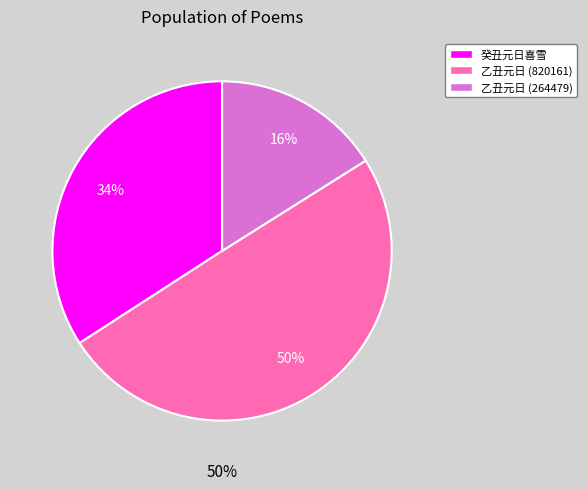

To the nearest percent, what is the average slice percentage?

33%